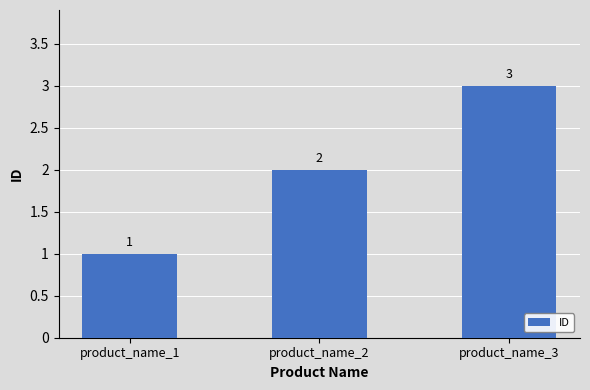

Read the value at product_name_2.

2